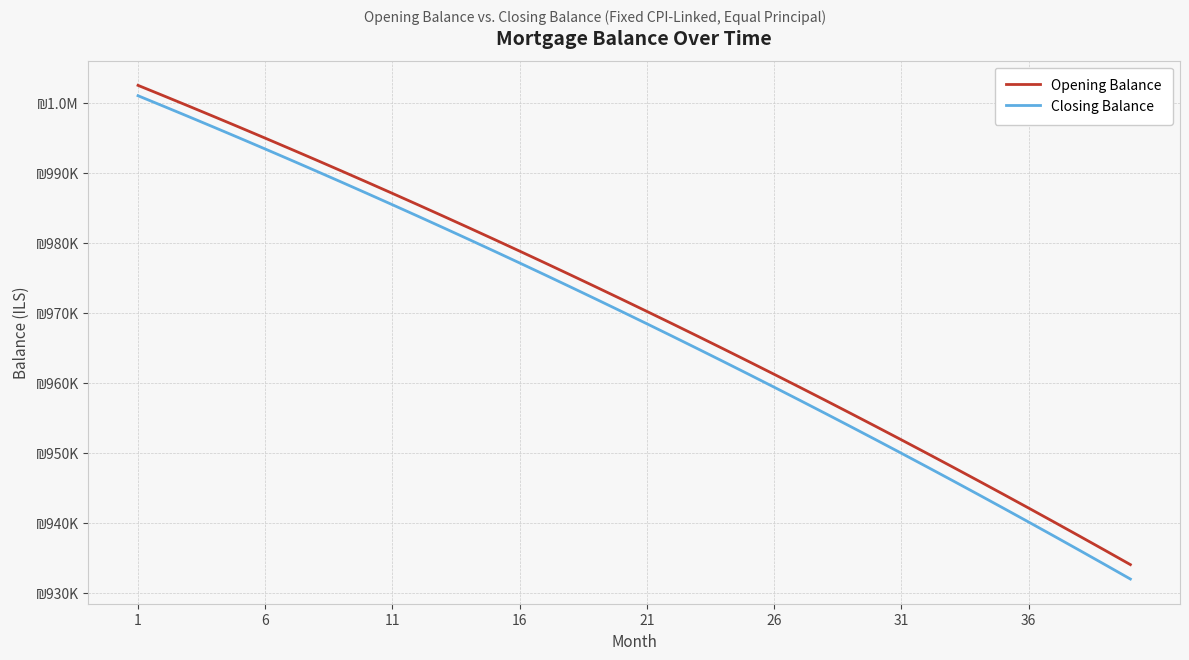

Is this an area chart (filled region under the line)?

No